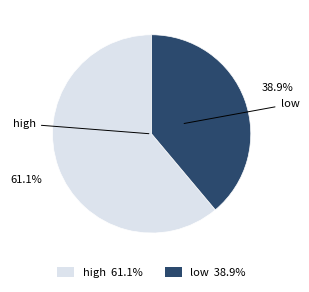

How many slices are in this pie chart?

2